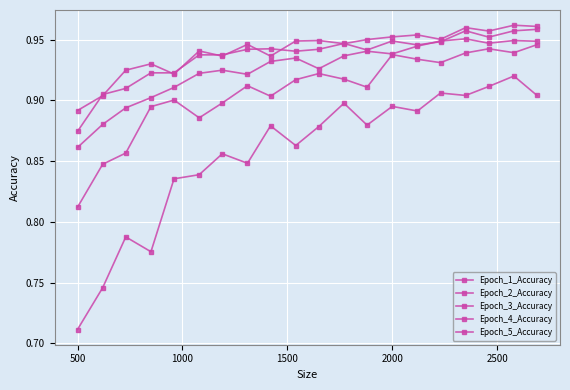

True or false: Epoch_5_Accuracy and Epoch_3_Accuracy intersect in this chart.

False